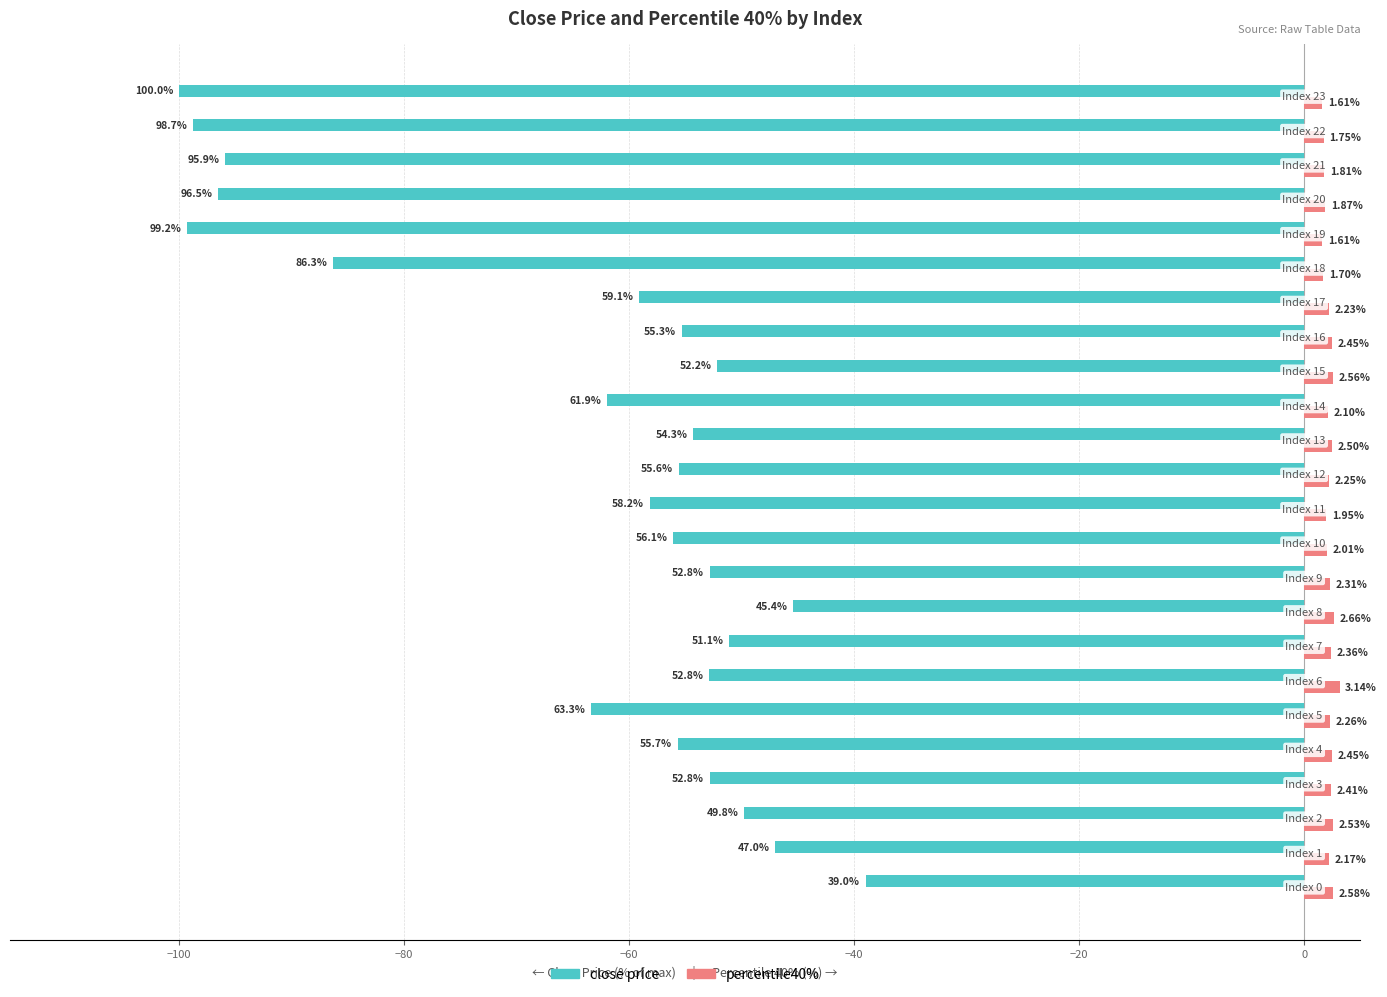

Rank the series by their maximum value, from lowest to highest.

close price, percentile40%